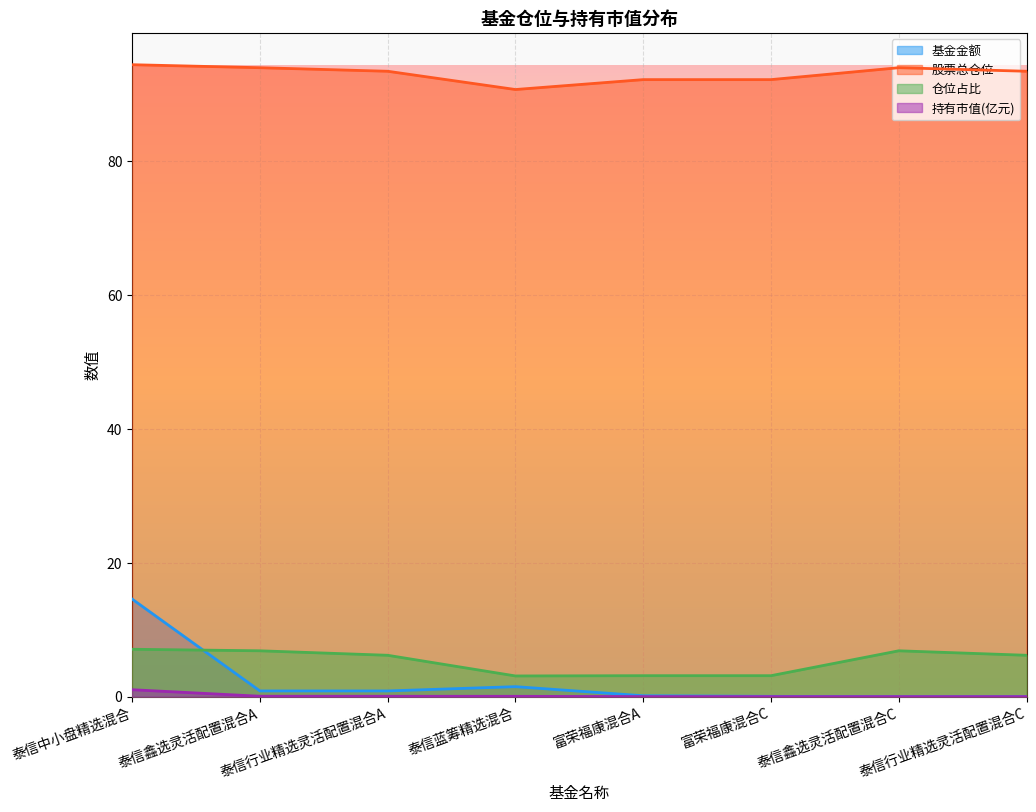

Does the chart display data point markers on the line(s)?

No